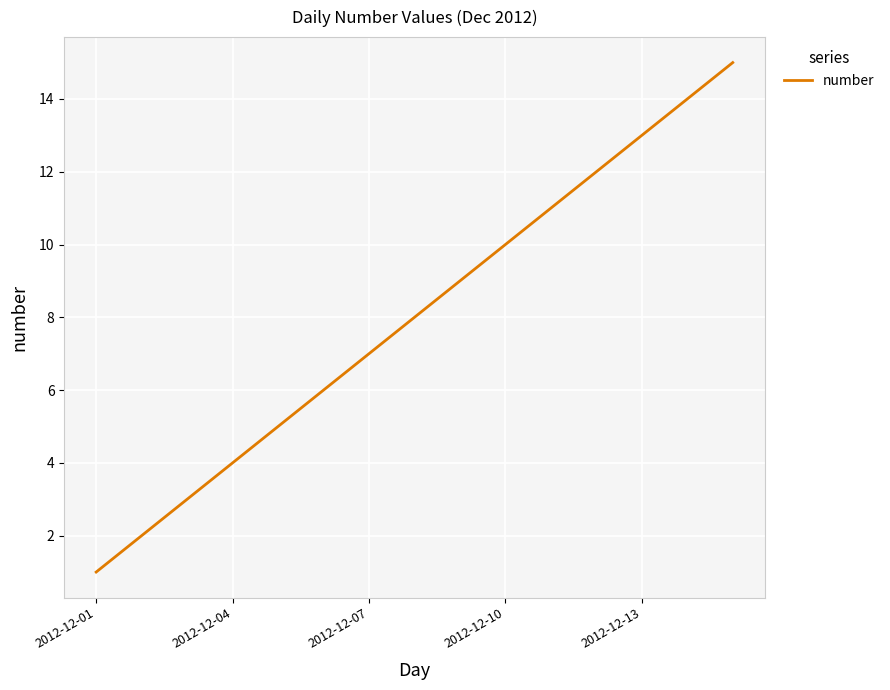

What is the greatest value displayed?

15